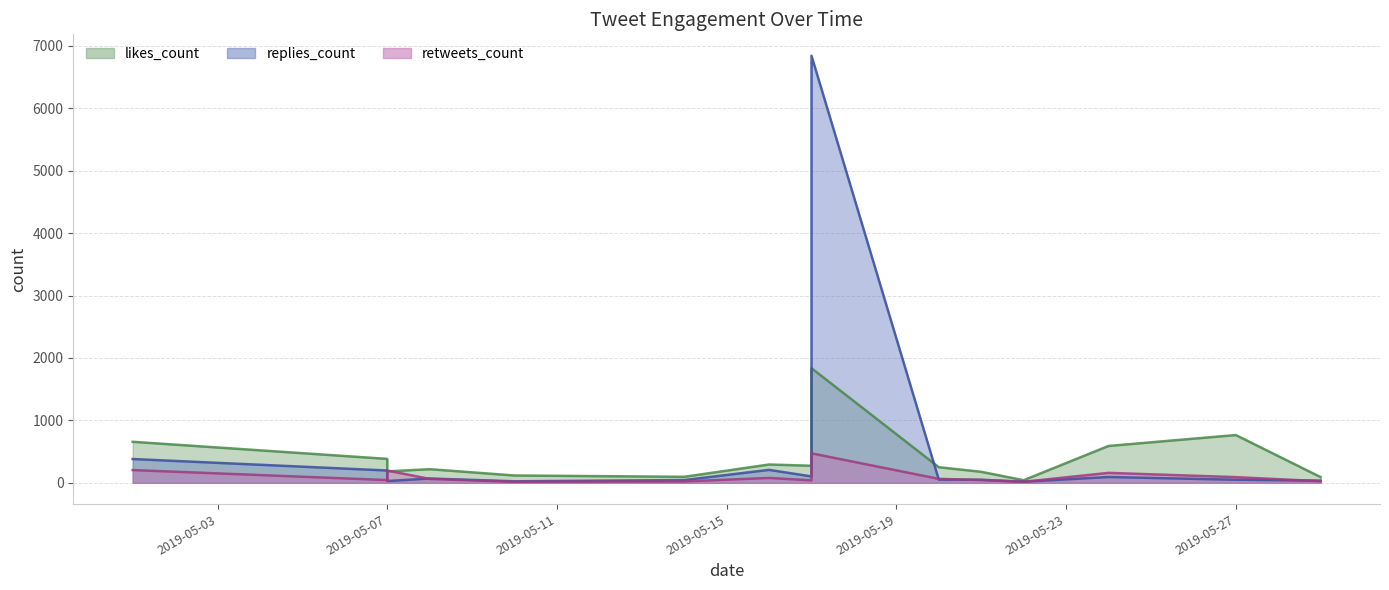

What is the value of the likes_count point at the 1st from the left?

657